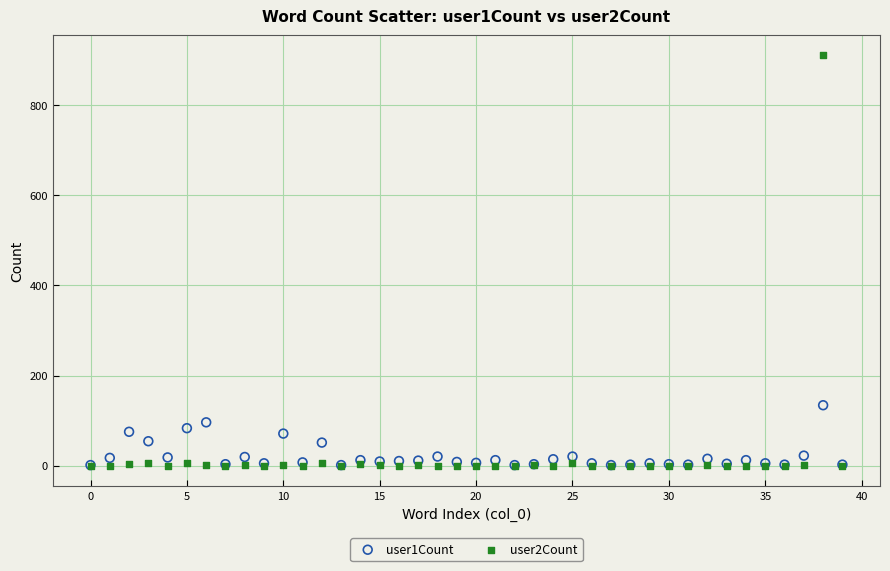

Across all series, what Y value is closest to 455?

134